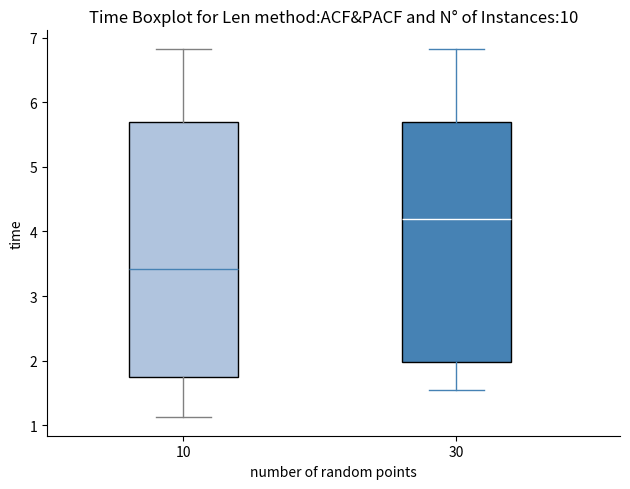

Reading left to right, transcribe this box plot: for each box, give where its median line is, the range the box spans, and where its two whiskers end, as read against the y-axis. The values are not printed on the chart, so give them approximately, as read against the axis.

10: median 3.4, box 1.7 to 5.7, whiskers 1.1 to 6.8
30: median 4.2, box 2.0 to 5.7, whiskers 1.5 to 6.8